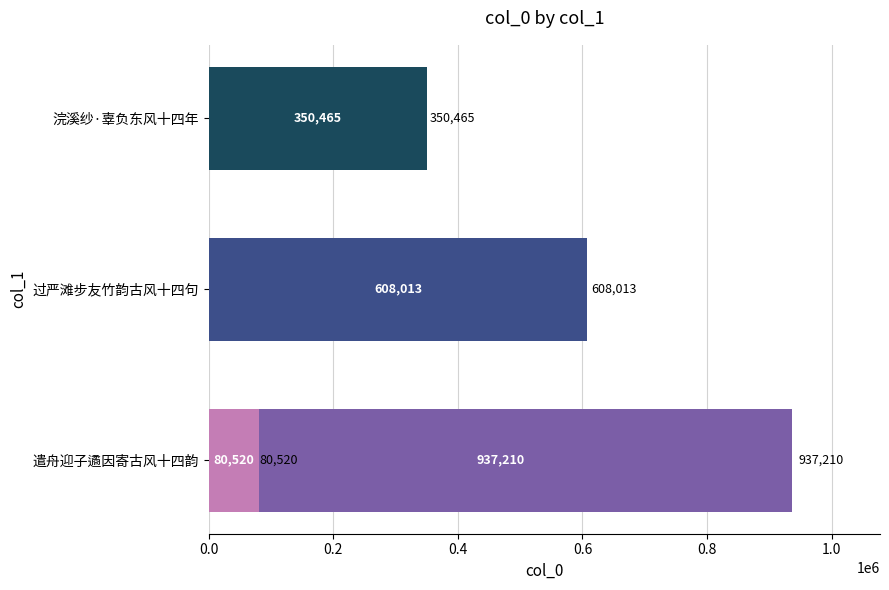

What is the sum of the values at 0.6 and 0.4?

430985